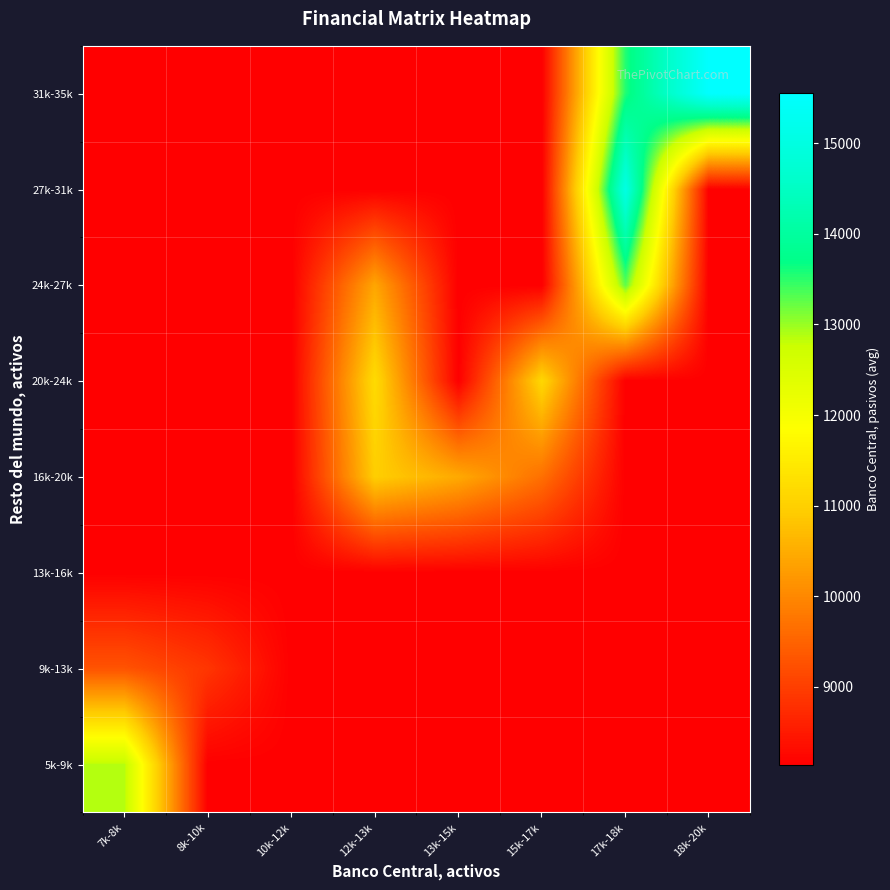

What is the total value across all series at 8k-10k?

65834.0